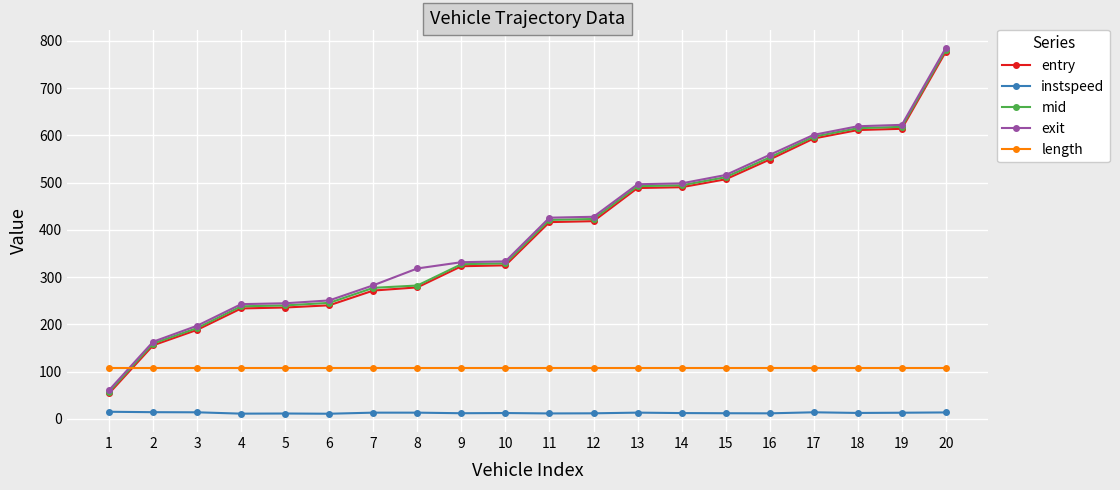

Between 9 and 15, which series saw the biggest shift?

exit